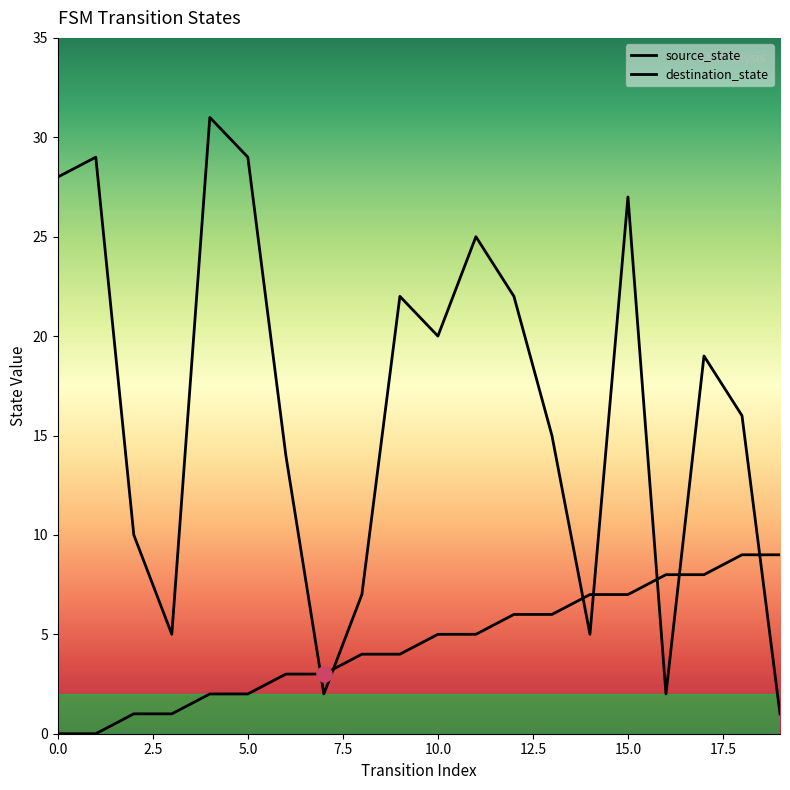

At which category is the sum across all series the highest?

15